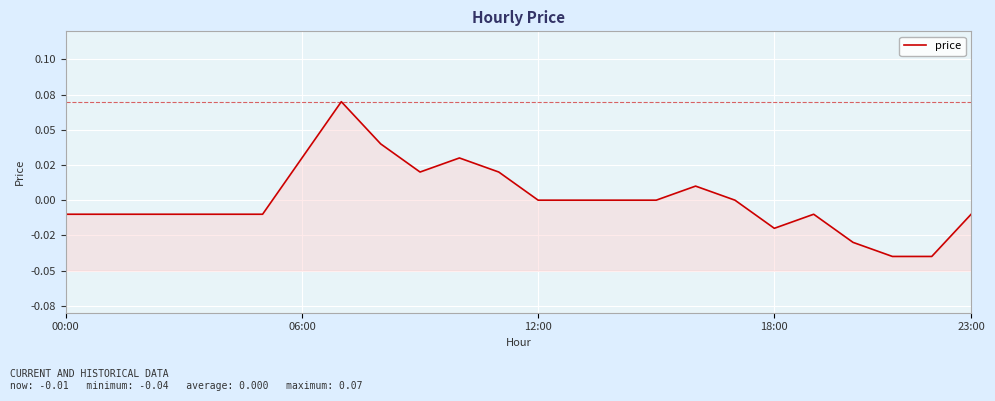

What is the label of the 14th point from the left?

13